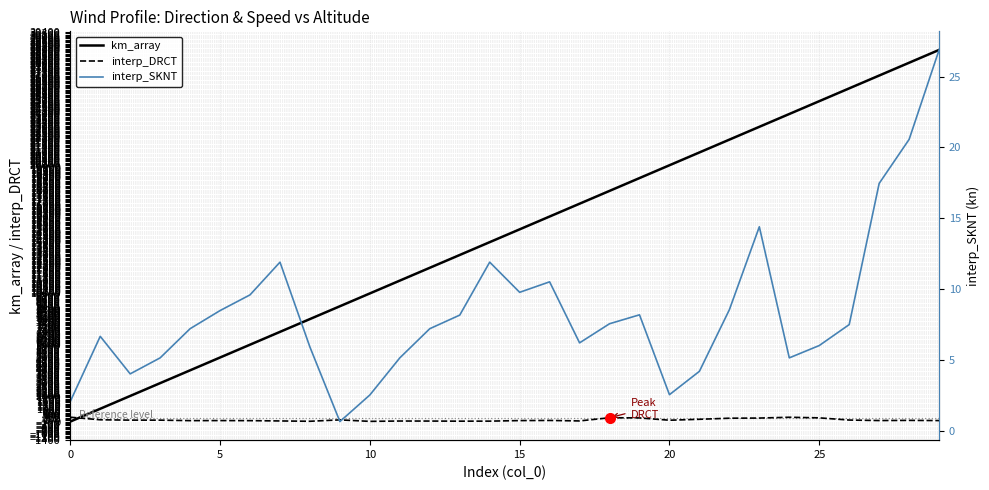

What is the lowest value of the interp_SKNT series?

0.6